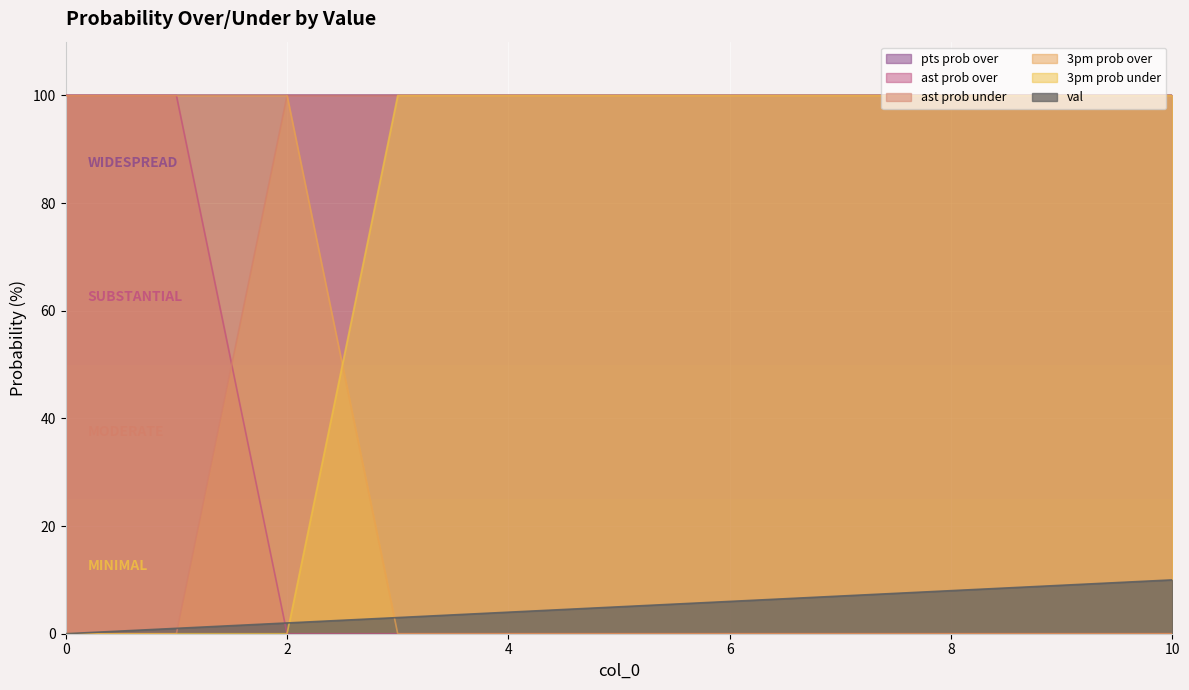

The value of 3pm prob over at 6 is 70. True or false?

False